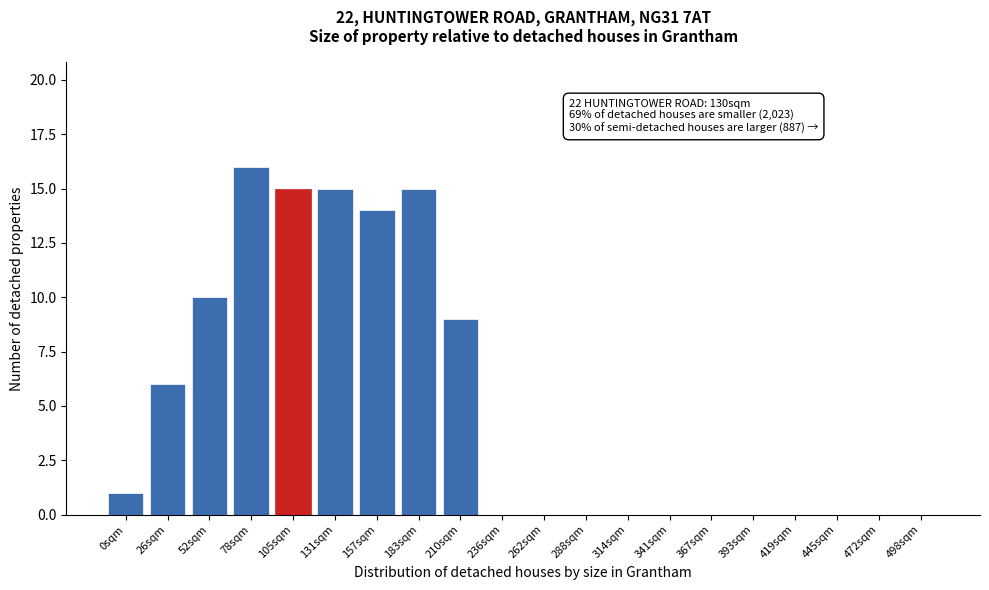

Reading left to right, list all the values displayed in this chart.

0sqm=1	26sqm=6	52sqm=10	78sqm=16	105sqm=15	131sqm=15	157sqm=14	183sqm=15	210sqm=9	236sqm=0	262sqm=0	288sqm=0	314sqm=0	341sqm=0	367sqm=0	393sqm=0	419sqm=0	445sqm=0	472sqm=0	498sqm=0